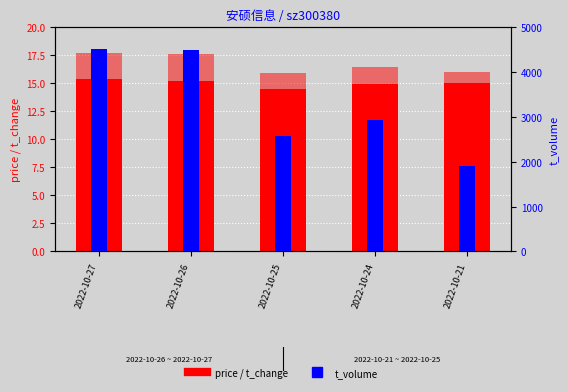

What is the minimum value for t_volume?

1905.0